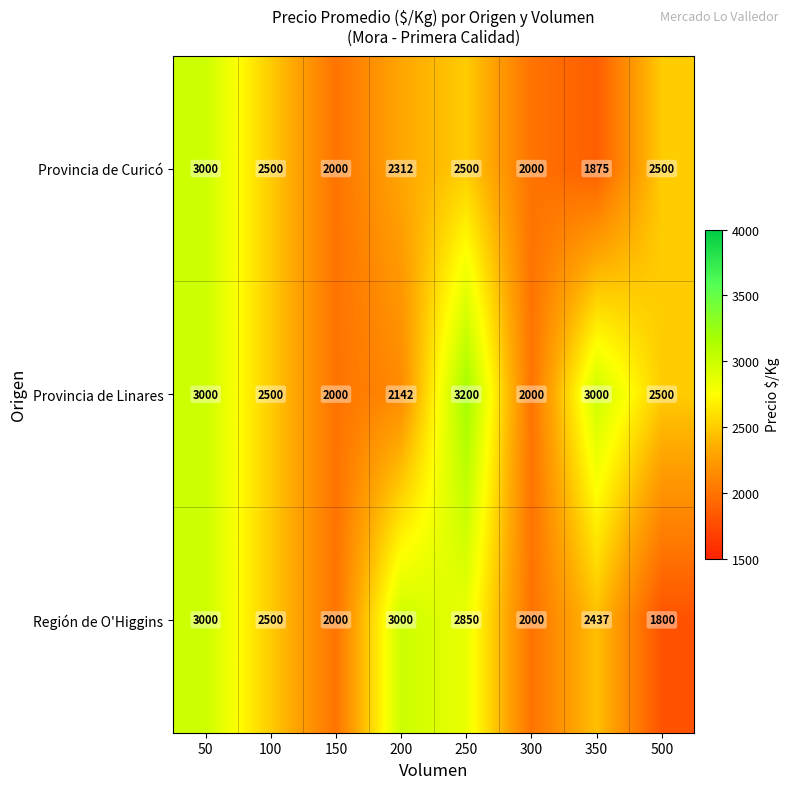

Read the Provincia de Curicó value at 250.

2500